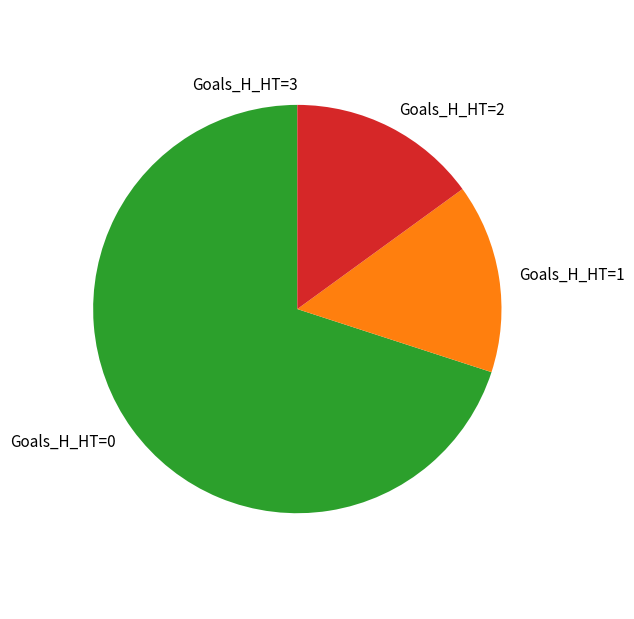

The Goals_H_HT=0 slice represents 70% of the pie. True or false?

True